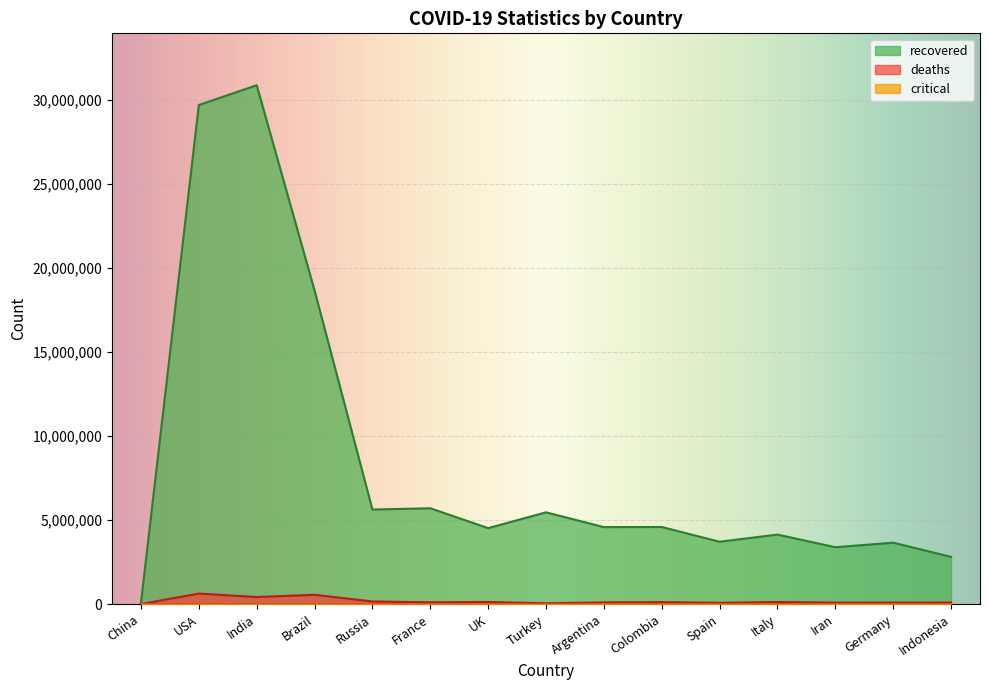

What position from the right is USA?

14